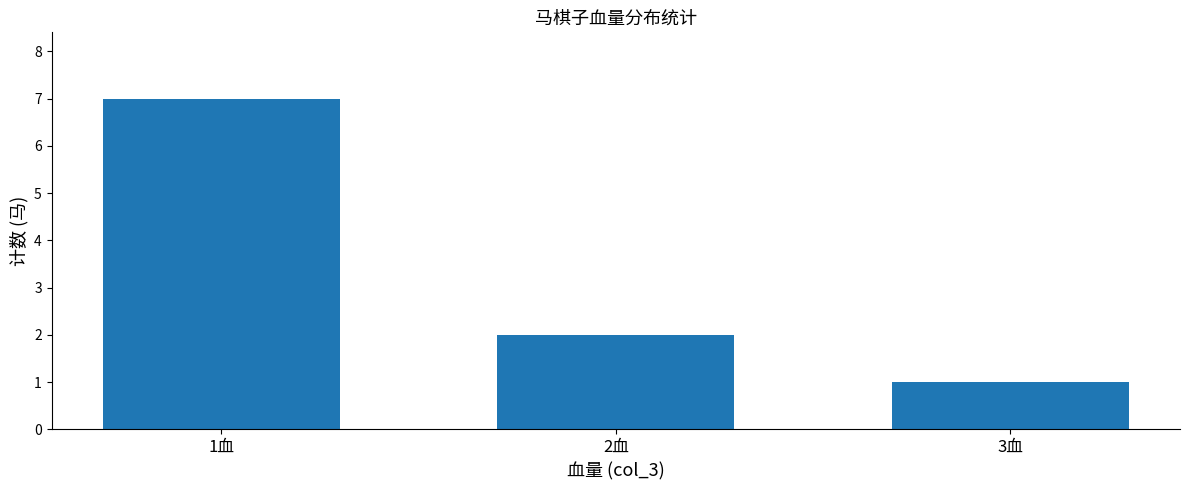

How many bars are there in total?

3